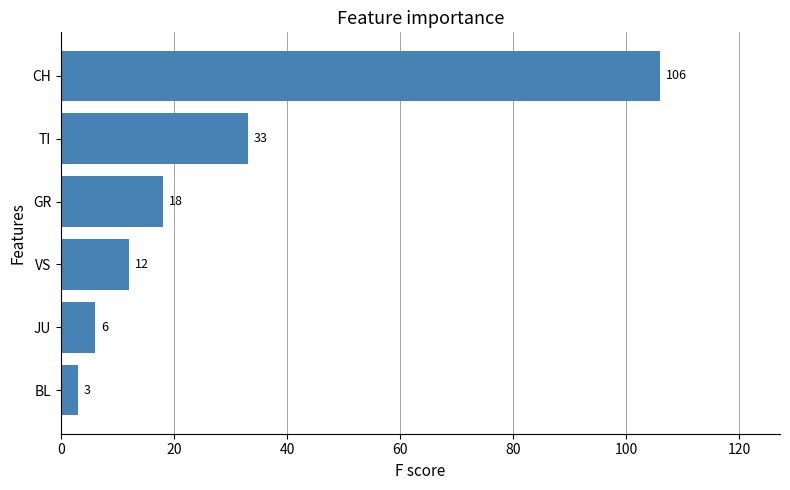

What is the sum of all values?

178